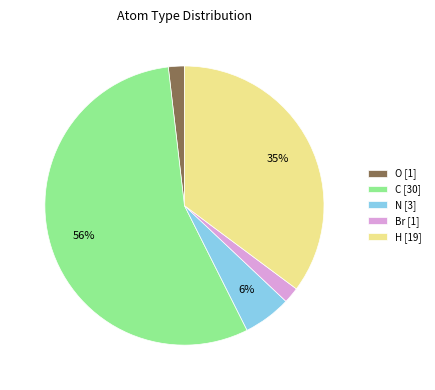

Is it true that O is 2% of the pie?

True